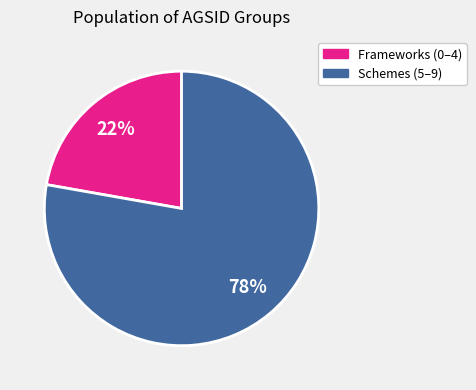

To the nearest percent, what is the combined percentage of Schemes (5–9) and Frameworks (0–4)?

100%